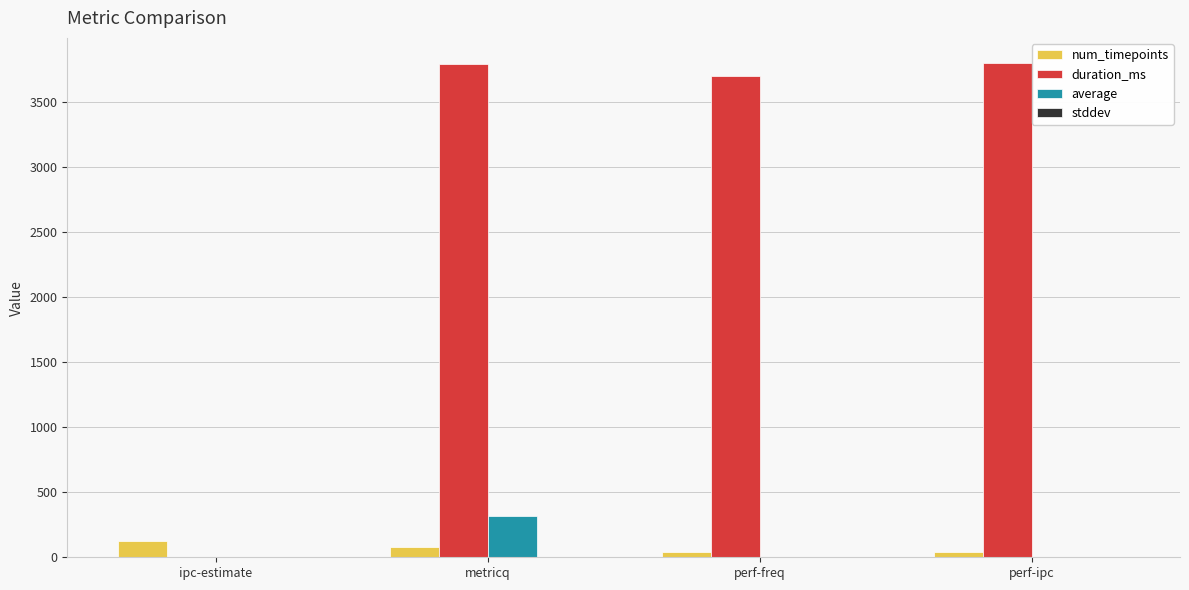

Which series changed the most between metricq and perf-ipc?

average